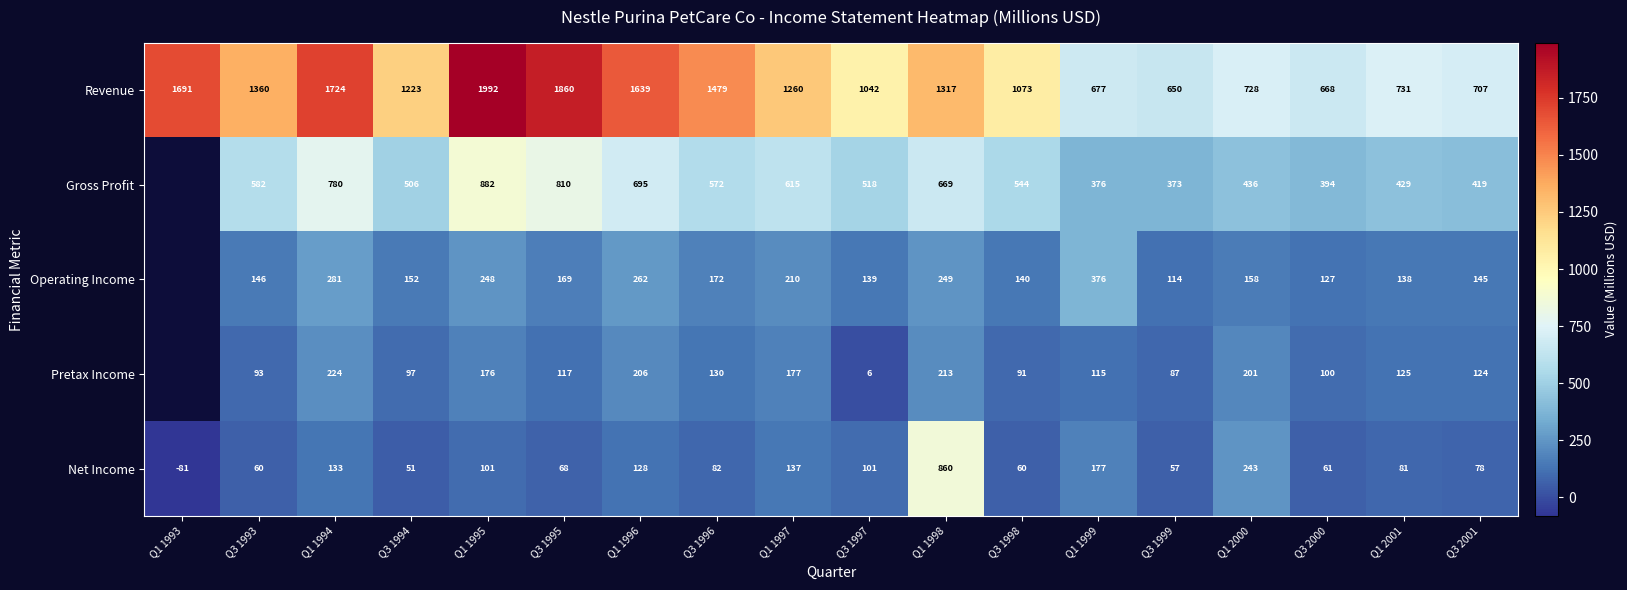

How many values in Net Income are below zero?

1